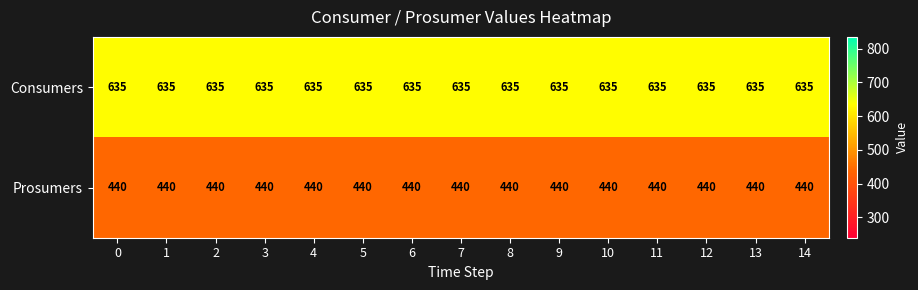

What is the total value across all series at 9?

1075